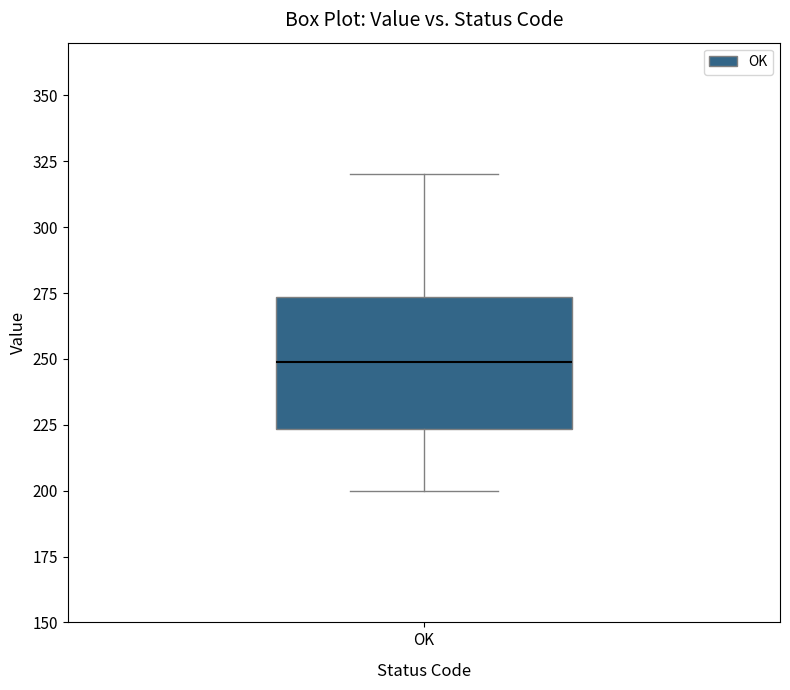

Read this box plot against the y-axis: the position of the median line, the range covered by the box, and the ends of both whiskers. The values are not printed on the chart, so give them approximately, as read against the axis.

median 250, box 225 to 275, whiskers 200 to 320